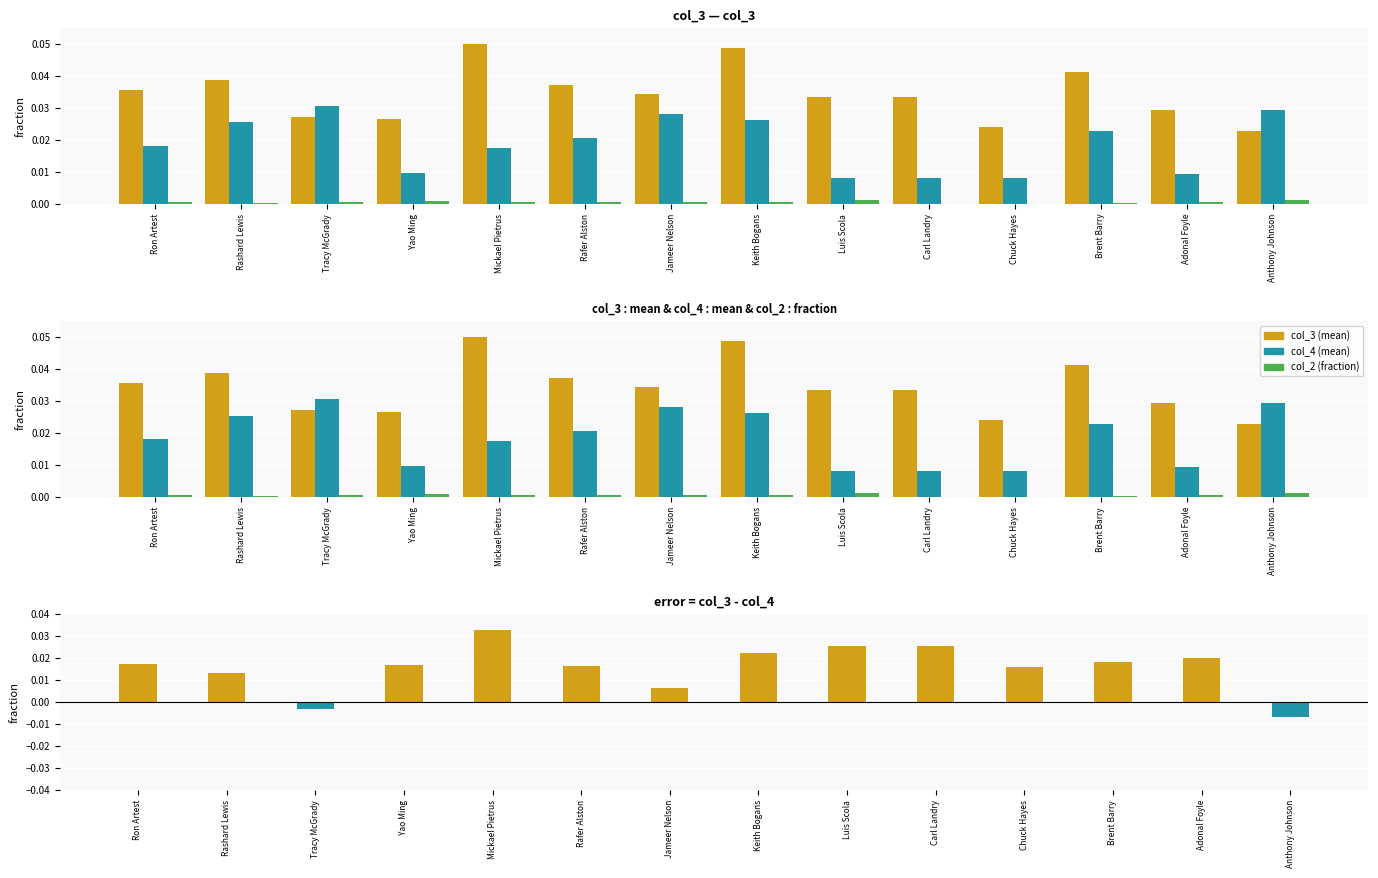

Rank the series by their maximum value, from highest to lowest.

col_3, col_4, col_2